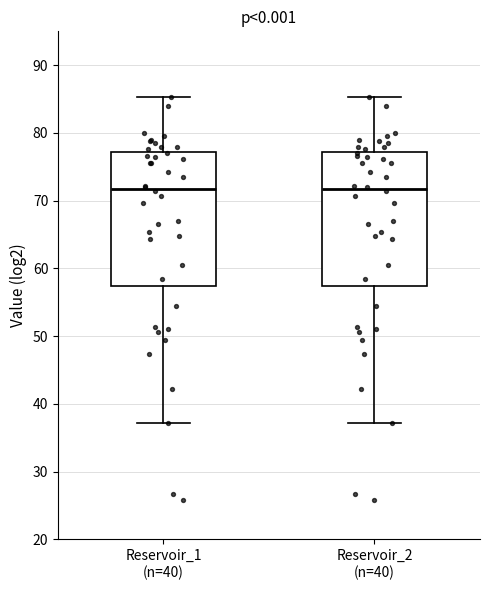

Where is the lower edge of the box for Reservoir_2 (n=40) on the y-axis? The values are not printed on the chart, so give them approximately, as read against the axis.

57